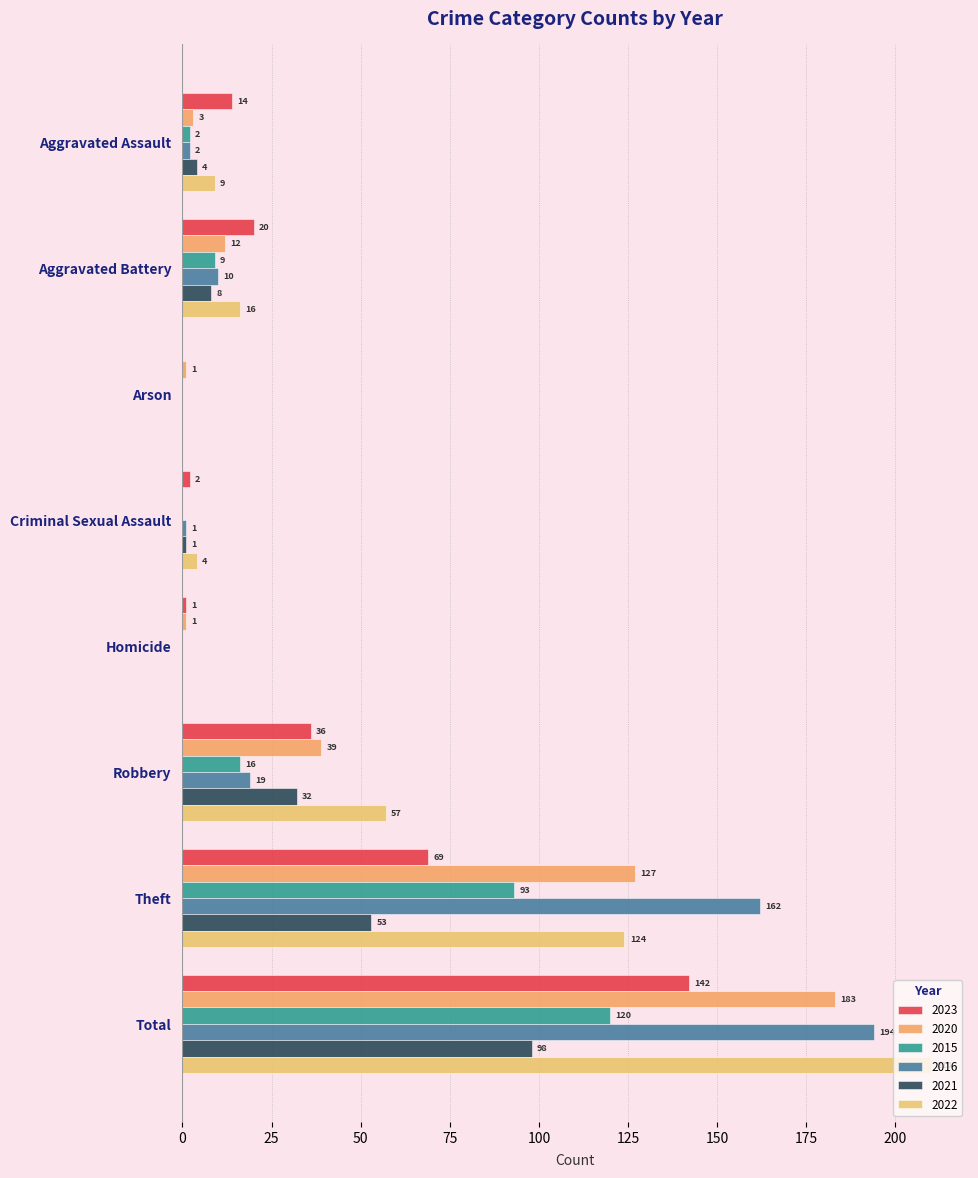

How many values in 2020 are above zero?

7